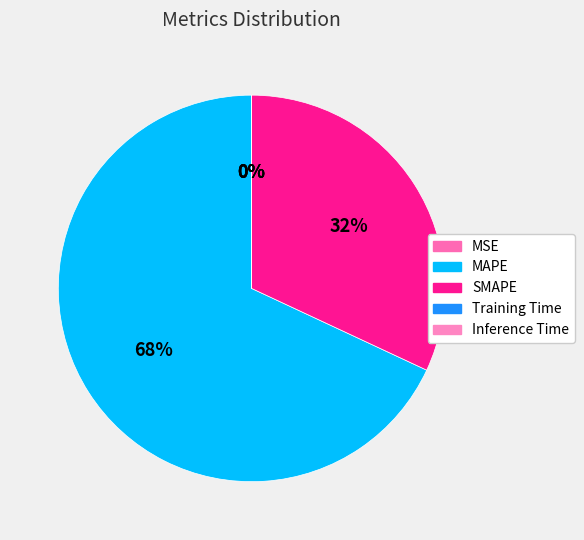

Is MSE the majority of the pie?

No